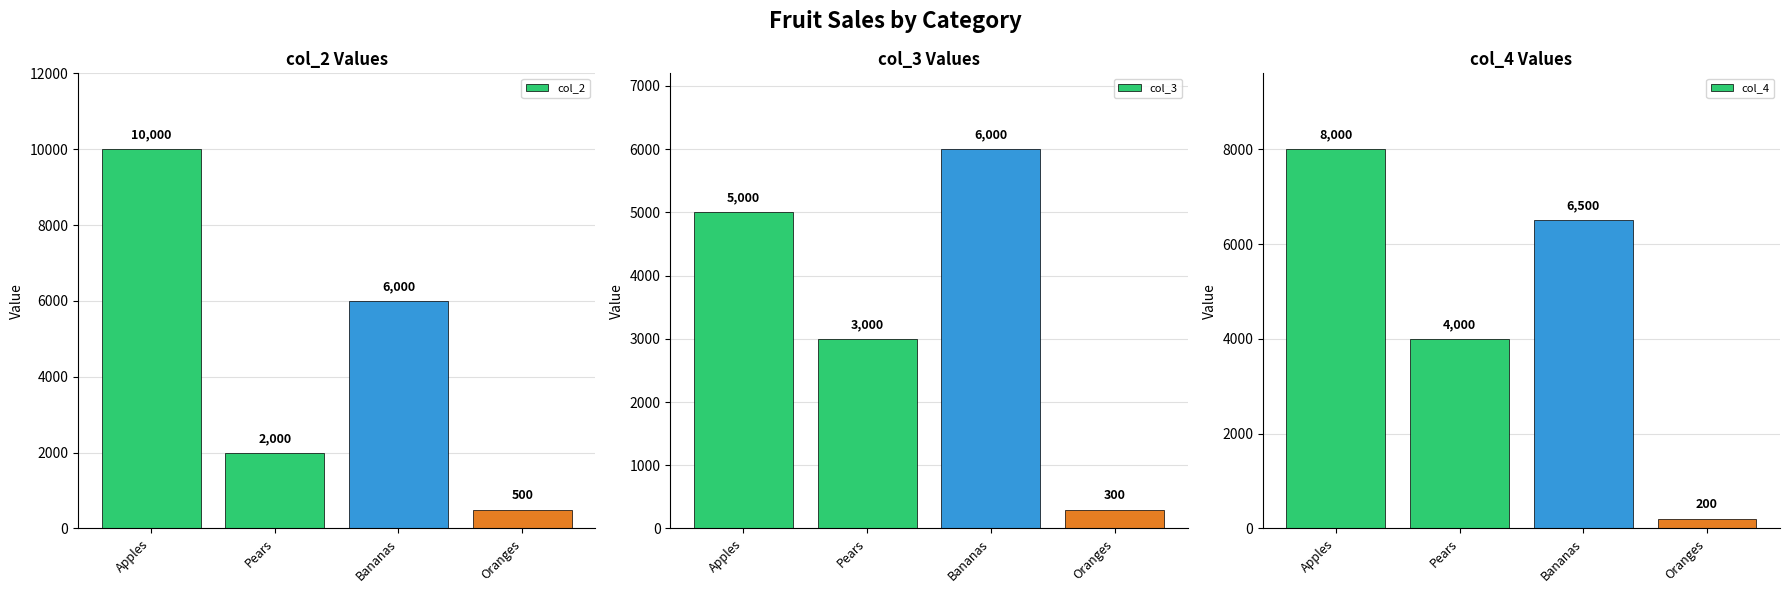

At how many categories does at least one series exceed 7149?

1